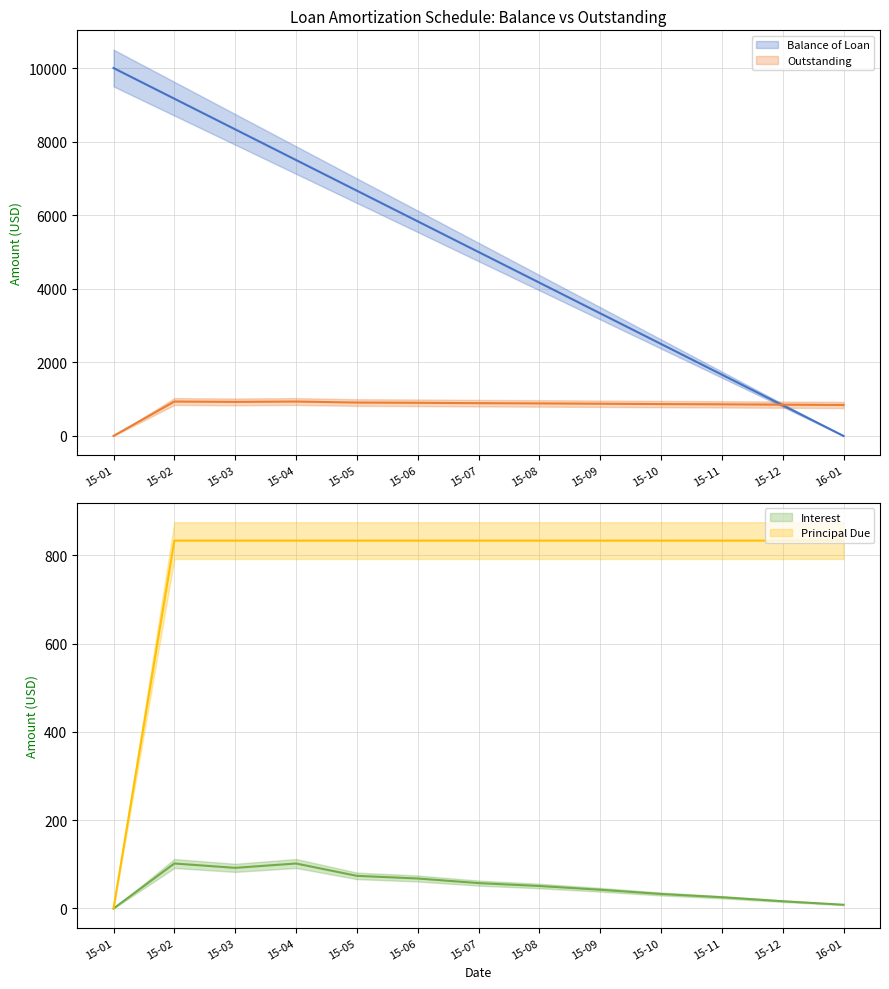

Reading left to right, transcribe all the data shown in this chart.

Balance of Loan: 10000.0	9166.7	8333.3	7500.0	6666.7	5833.4	5000.0	4166.7	3333.4	2500.0	1666.7	833.4	0.0
Outstanding: 0.0	935.2	925.4	935.2	907.3	901.3	890.9	884.3	875.8	866.2	858.8	849.8	841.9
Interest: 0.0	101.9	92.0	101.9	74.0	68.0	57.5	51.0	42.5	32.9	25.5	16.4	8.5
Principal Due: 0.0	833.3	833.3	833.3	833.3	833.3	833.3	833.3	833.3	833.3	833.3	833.3	833.4